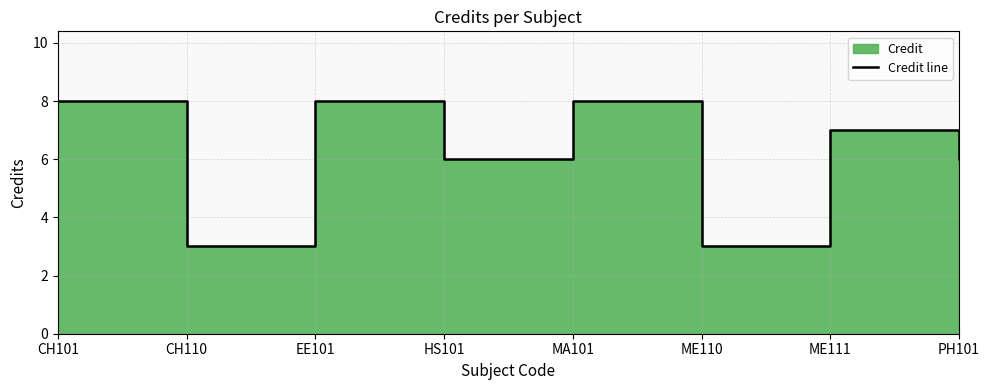

Rank the categories by value from lowest to highest.

CH110, ME110, HS101, PH101, ME111, CH101, EE101, MA101